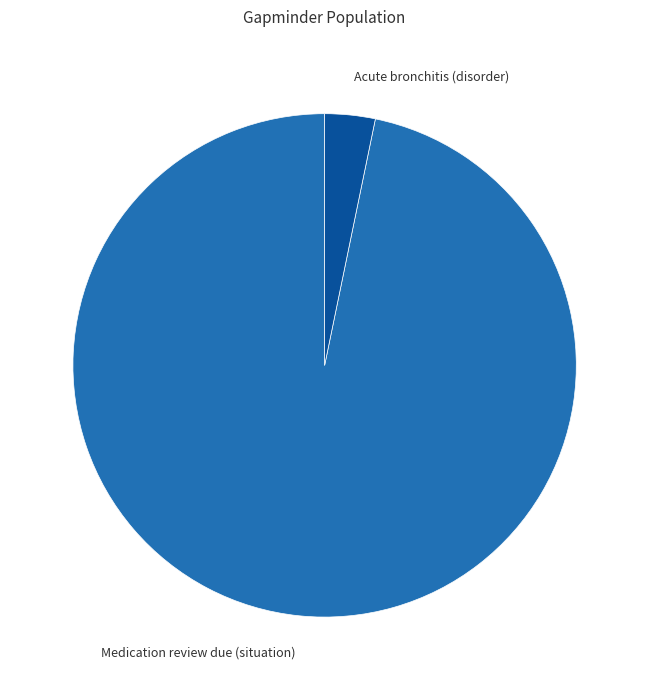

Which slice is the smallest?

Acute bronchitis (disorder)